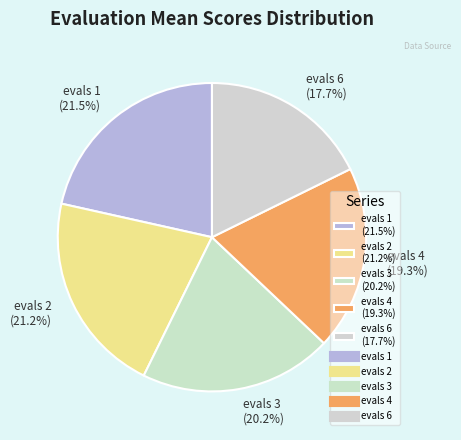

Is it true that evals 3 is 33% of the pie?

False